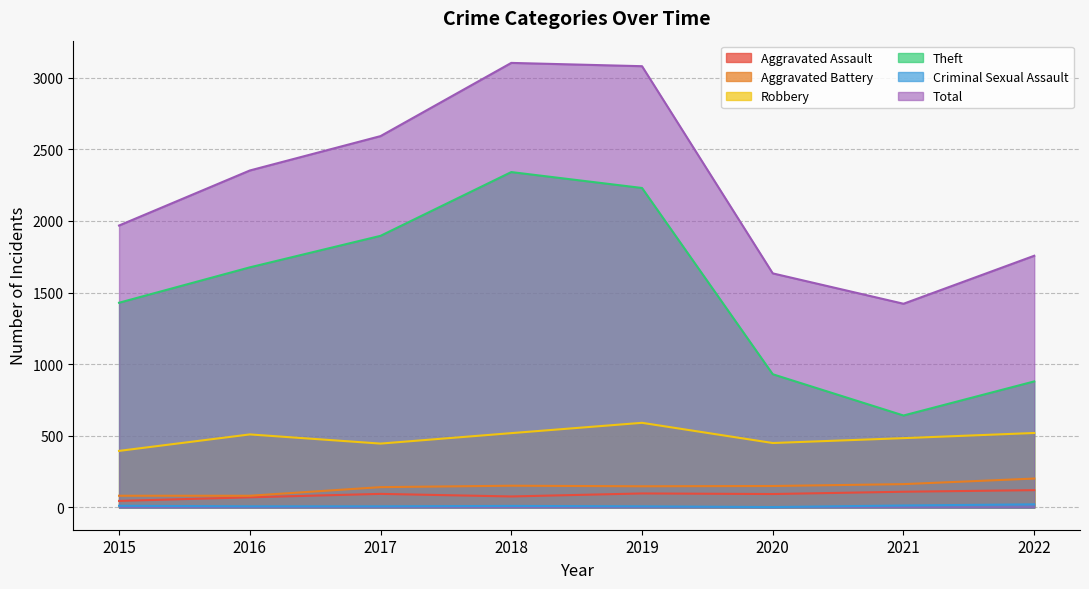

Reading right to left, extract all data points from this chart.

Aggravated Assault: 2022=121	2021=110	2020=94	2019=98	2018=77	2017=95	2016=71	2015=46
Aggravated Battery: 2022=202	2021=163	2020=150	2019=148	2018=152	2017=142	2016=82	2015=82
Robbery: 2022=520	2021=484	2020=450	2019=591	2018=519	2017=446	2016=510	2015=395
Theft: 2022=880	2021=642	2020=930	2019=2230	2018=2341	2017=1896	2016=1676	2015=1429
Criminal Sexual Assault: 2022=22	2021=14	2020=3	2019=8	2018=11	2017=8	2016=8	2015=12
Total: 2022=1757	2021=1422	2020=1634	2019=3080	2018=3103	2017=2592	2016=2352	2015=1968